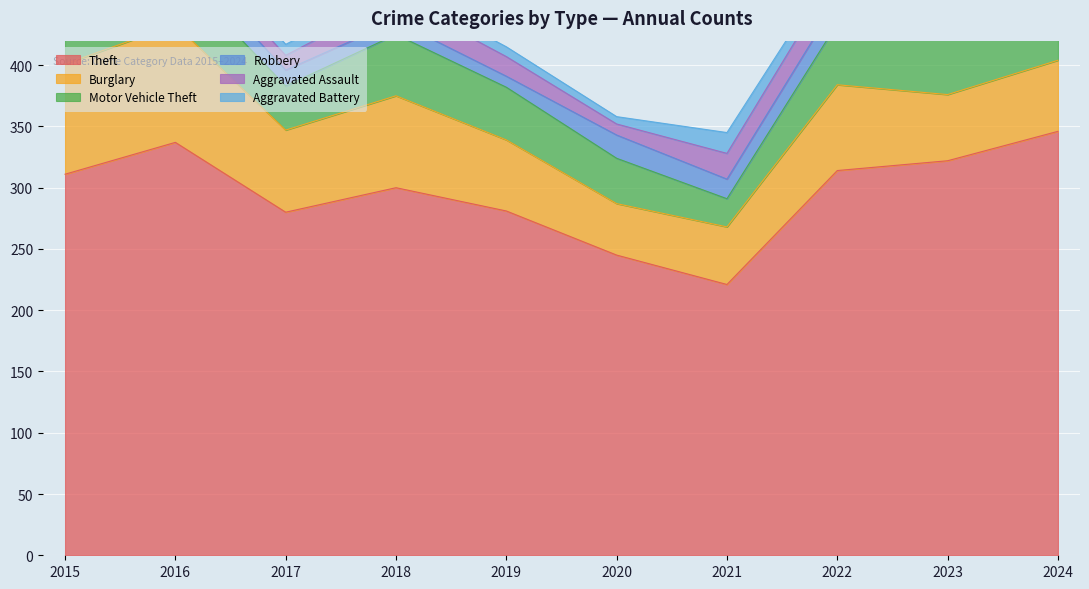

At how many categories does at least one series exceed 222?

9